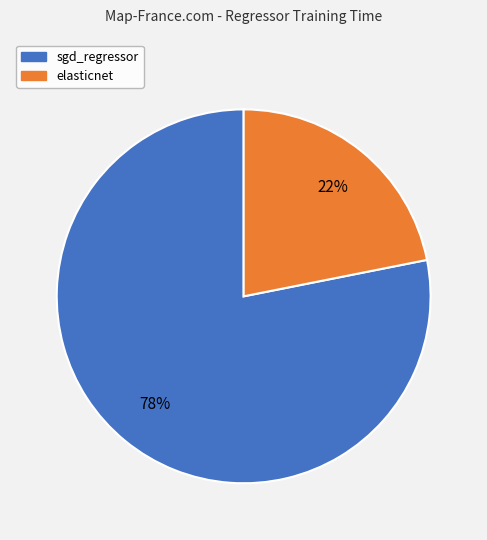

Does elasticnet represent more than half of the total?

No